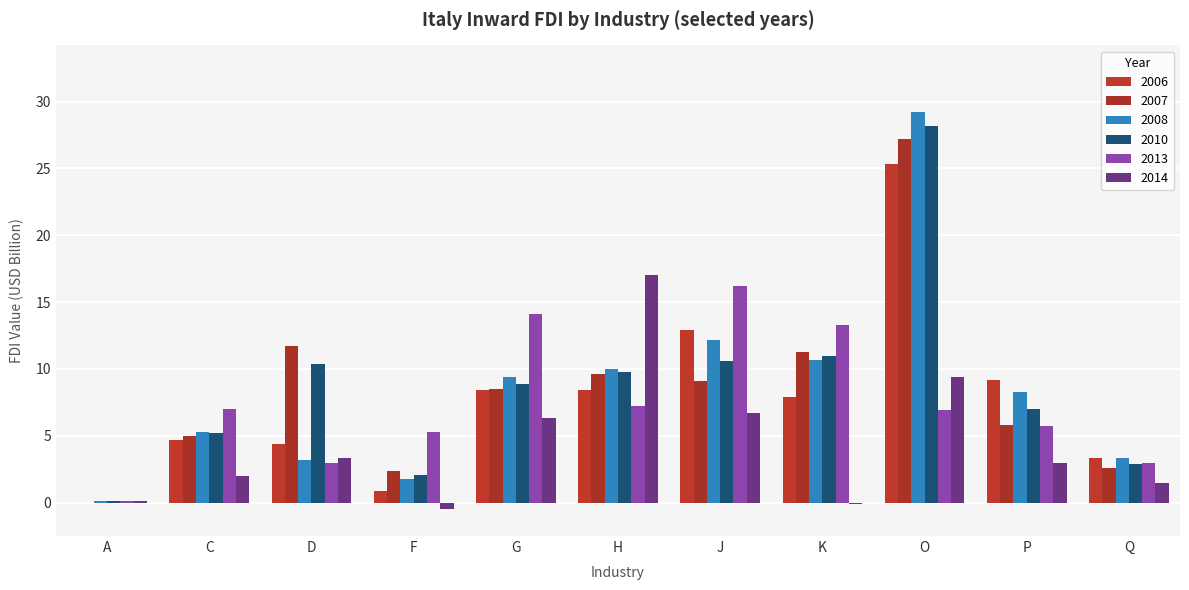

How many data points does each series have?

11